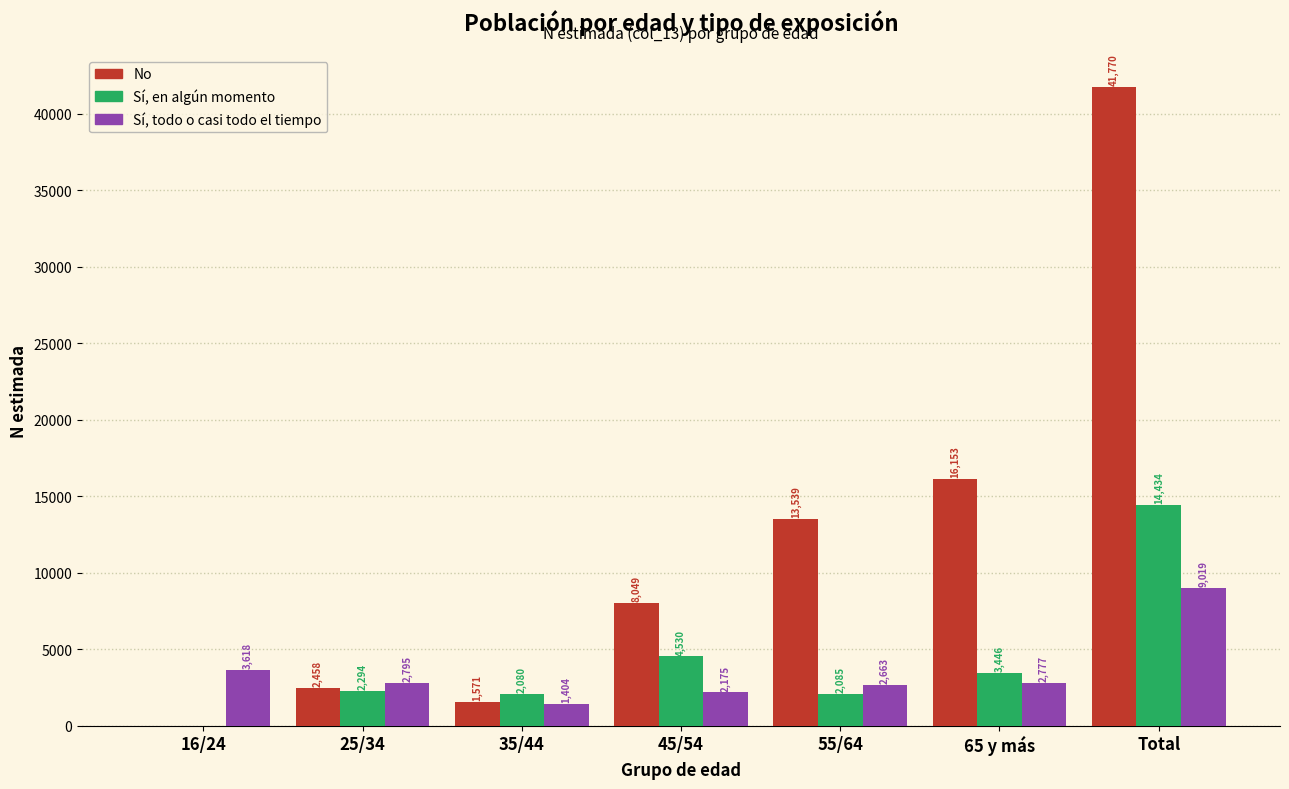

Reading right to left, what are all the values shown in this chart?

No: Total=41770	65 y más=16153	55/64=13539	45/54=8049	35/44=1571	25/34=2458	16/24=0
Sí, en algún momento: Total=14434	65 y más=3446	55/64=2085	45/54=4530	35/44=2080	25/34=2294	16/24=0
Sí, todo o casi todo el tiempo: Total=9019	65 y más=2777	55/64=2663	45/54=2175	35/44=1404	25/34=2795	16/24=3618